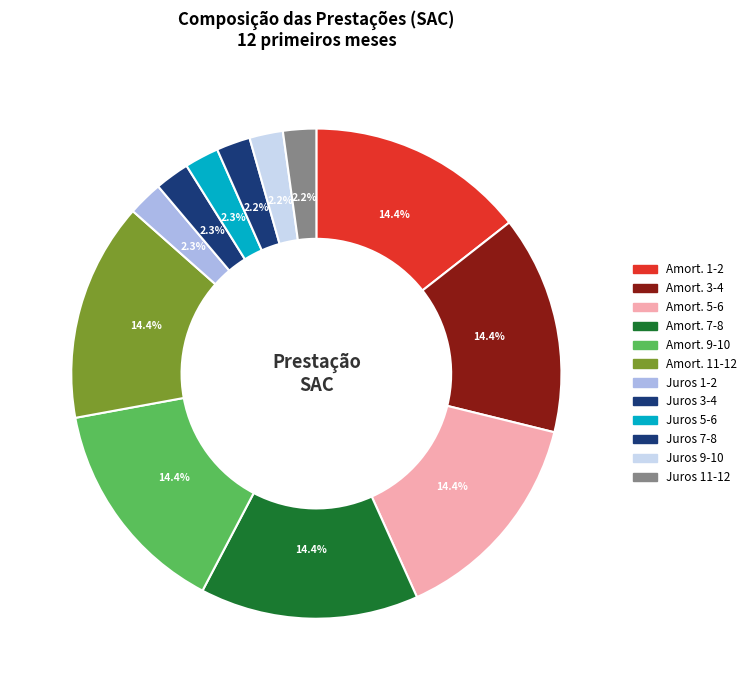

To the nearest percent, what is the average slice percentage?

8%